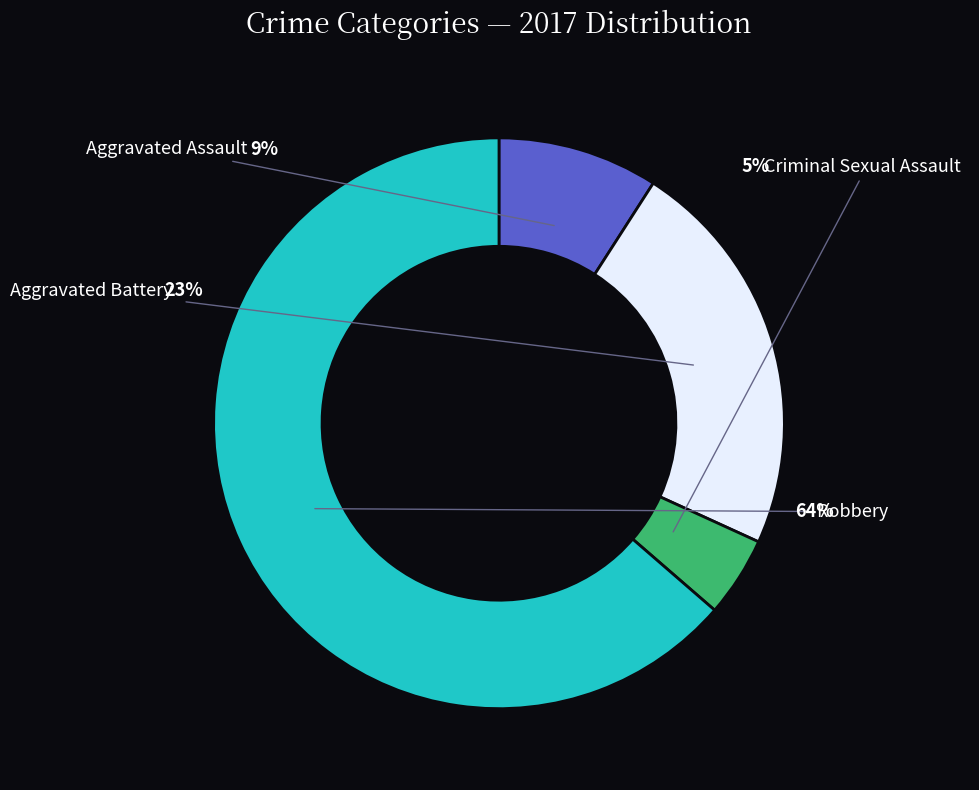

Is Aggravated Battery the majority of the pie?

No